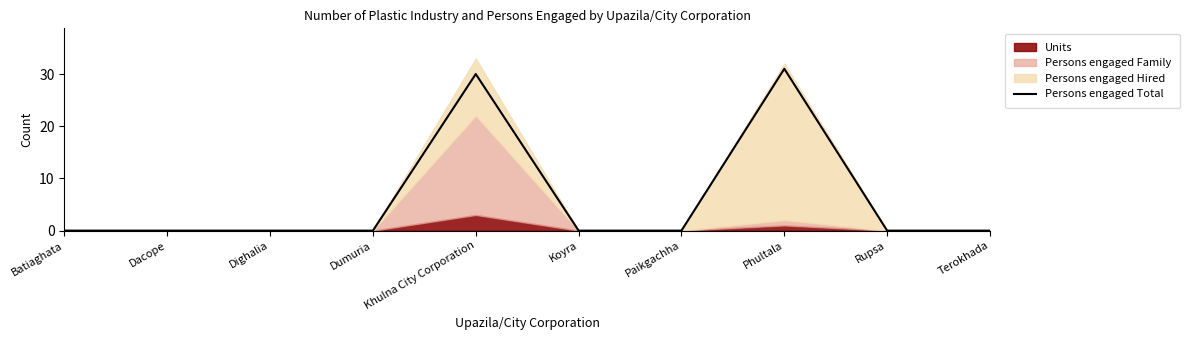

How many lines are shown in the chart?

1